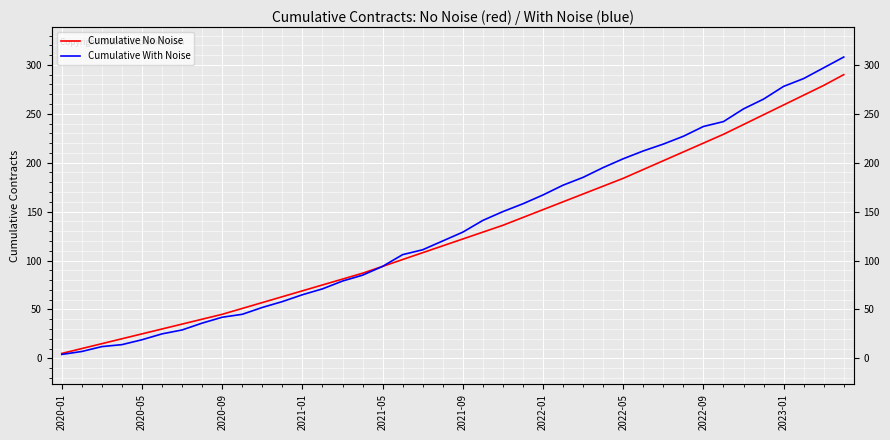

Between 13 and 31, which series saw the biggest shift?

Cumulative With Noise